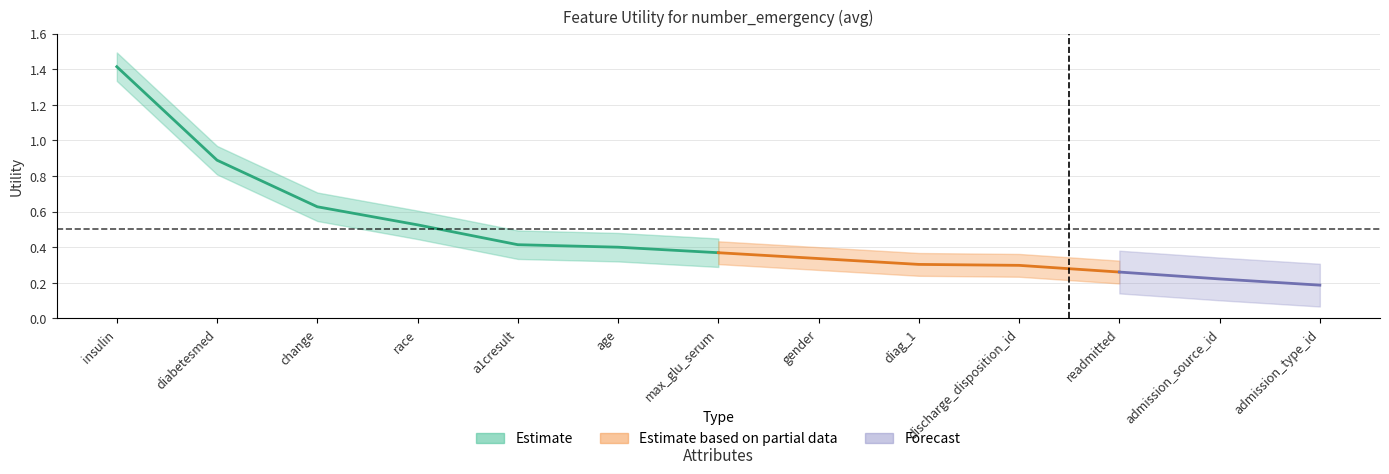

What is the label of the 10th point from the right?

race